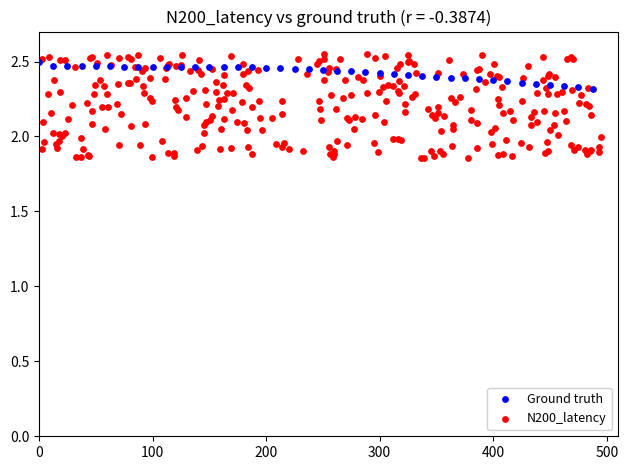

Which series has the widest spread of Y values?

N200_latency